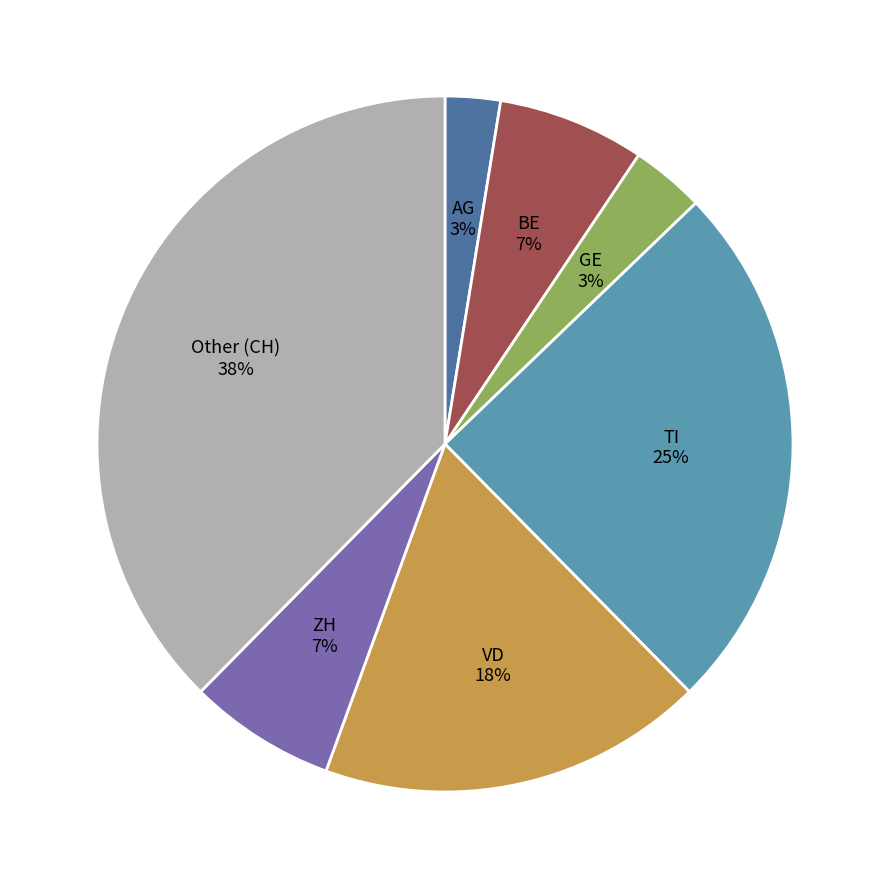

How many slices are in this pie chart?

7